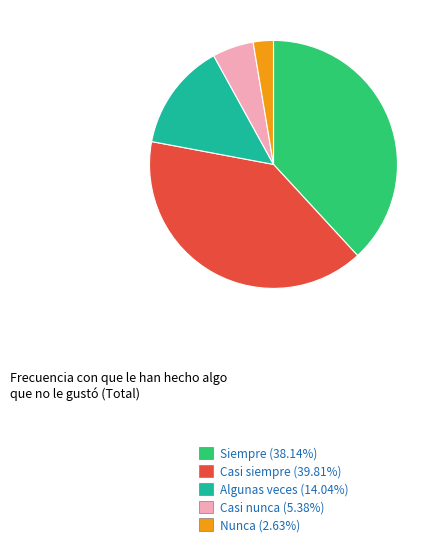

Rank the categories by value from lowest to highest.

Nunca, Casi nunca, Algunas veces, Siempre, Casi siempre